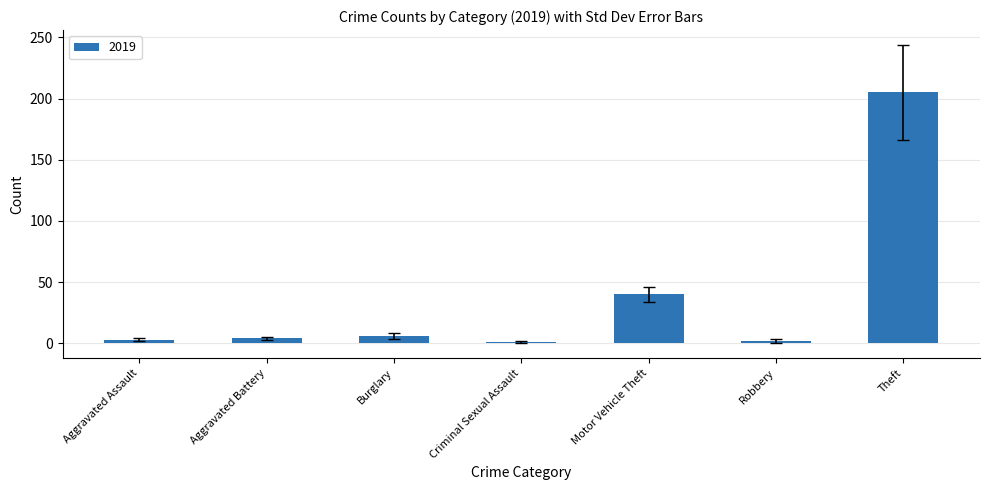

What is the label of the 4th bar from the left?

Criminal Sexual Assault